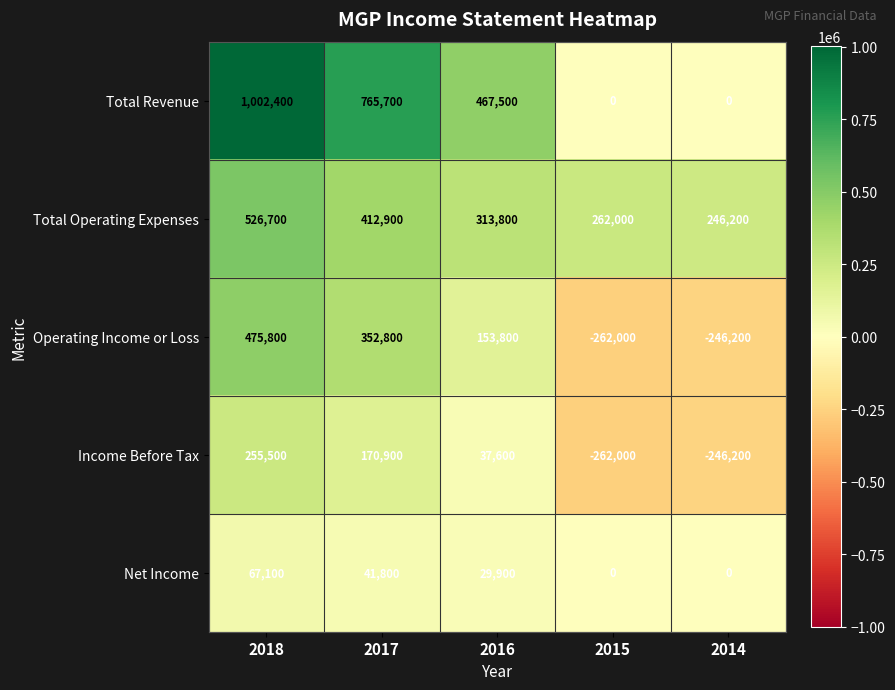

What is the spread (max minus min) of values at 2017?

723900